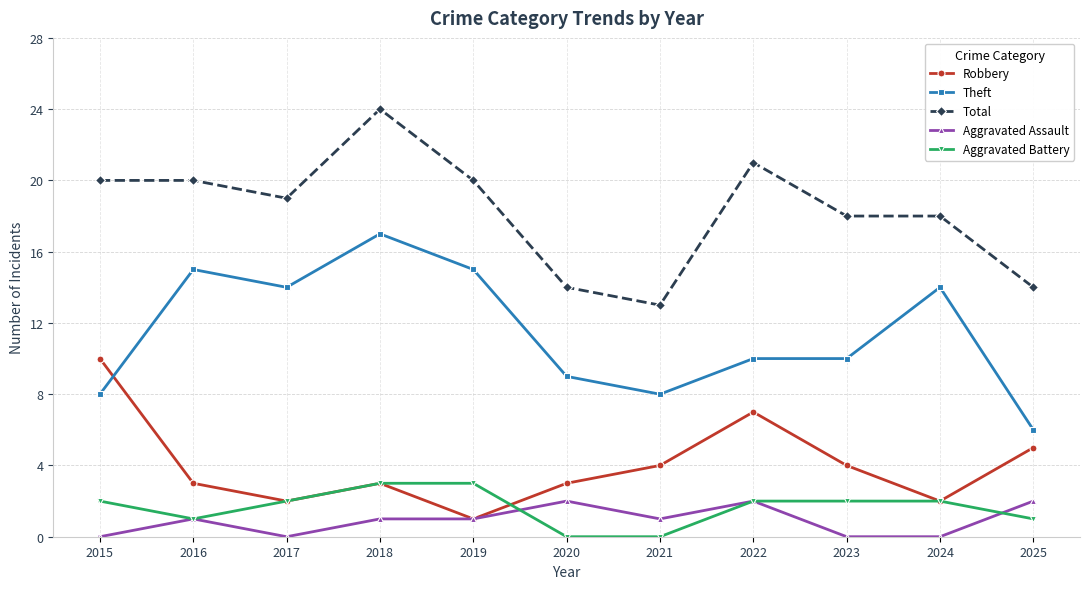

True or false: Robbery and Theft cross at least once.

True